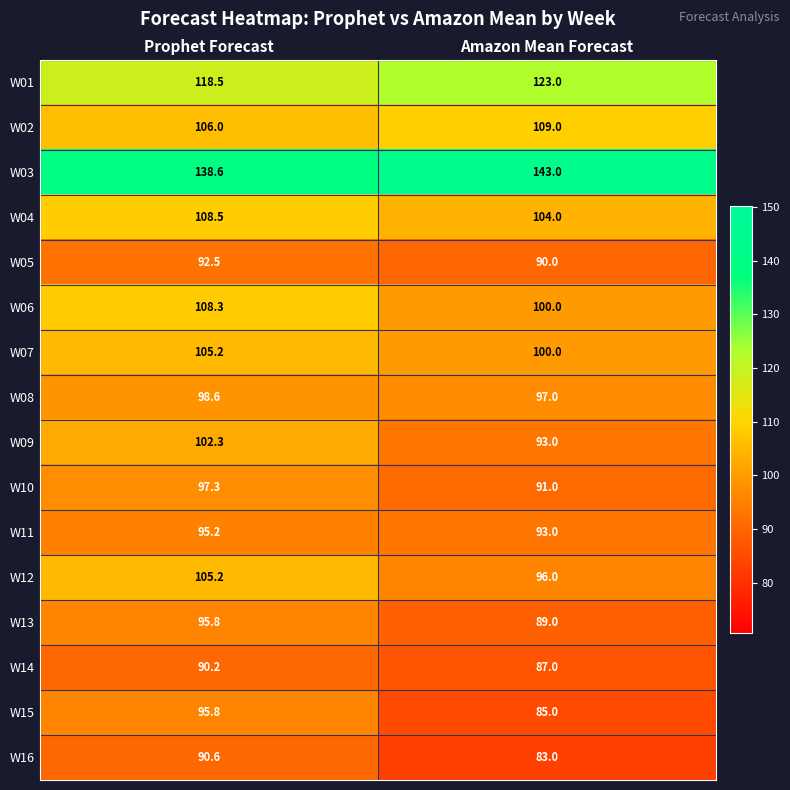

List the labels in order of W13 value, largest first.

Prophet Forecast, Amazon Mean Forecast